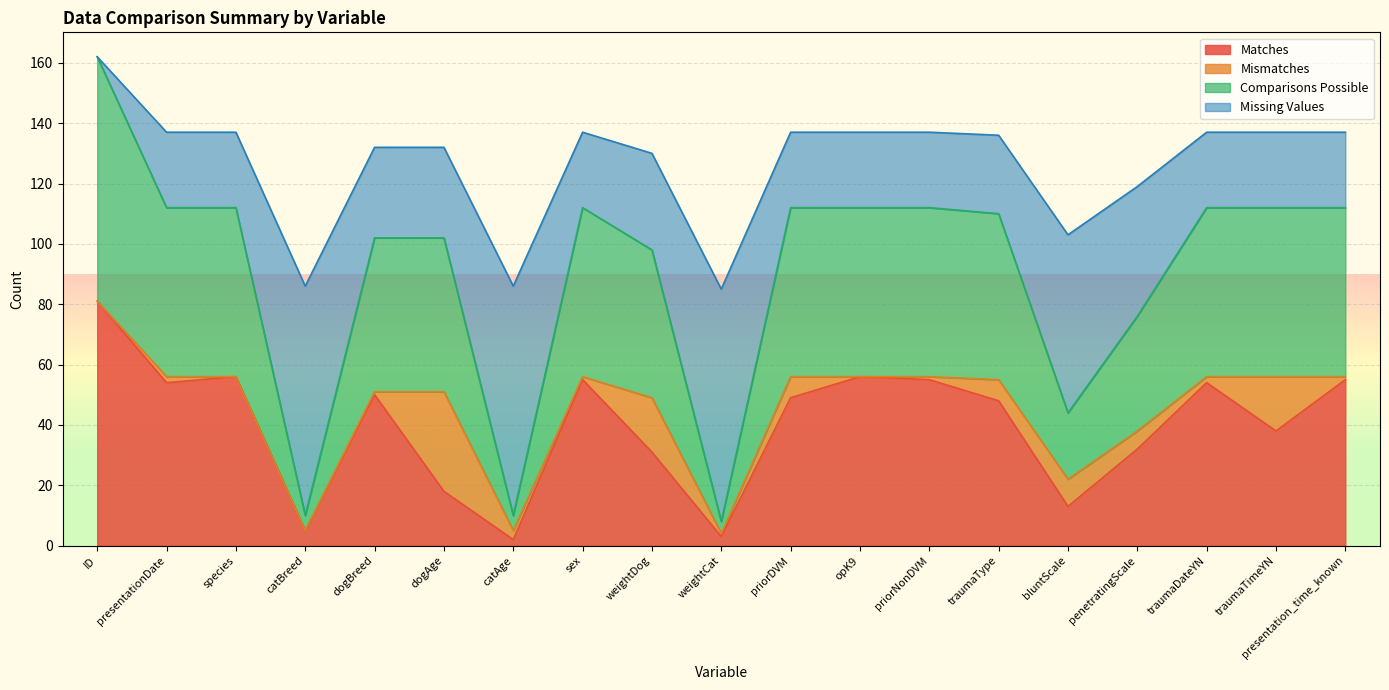

What are all the series names shown in the legend?

Matches, Mismatches, Comparisons Possible, Missing Values